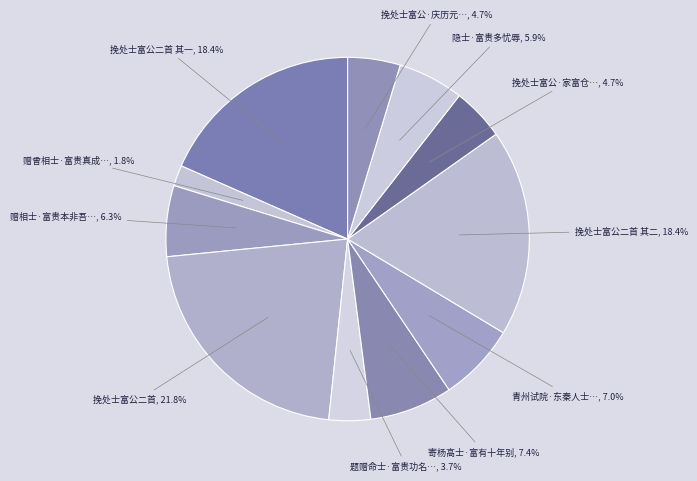

How many segments does this pie chart have?

11